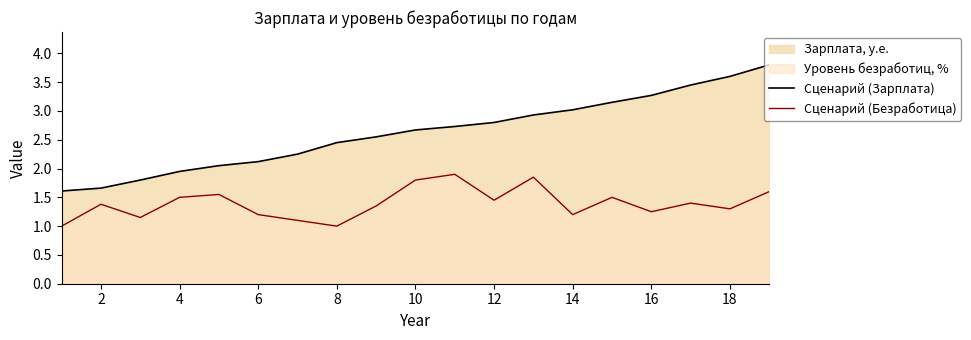

Which series has the widest spread of values?

Сценарий (Зарплата)